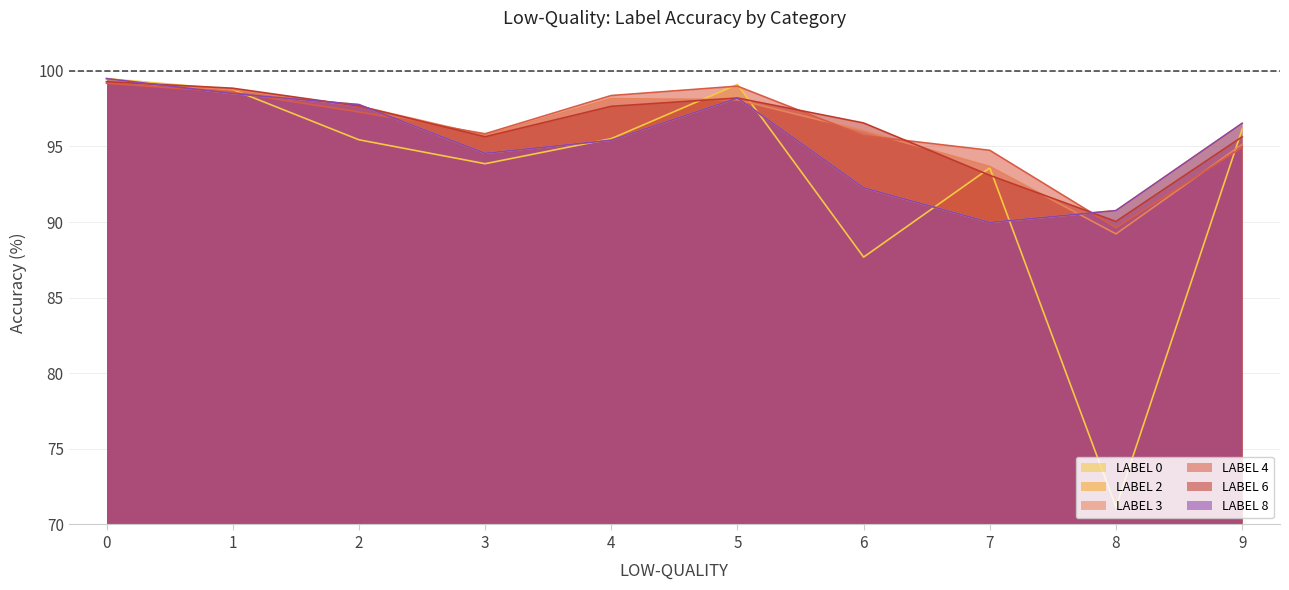

Which series has the widest spread of values?

LABEL 0